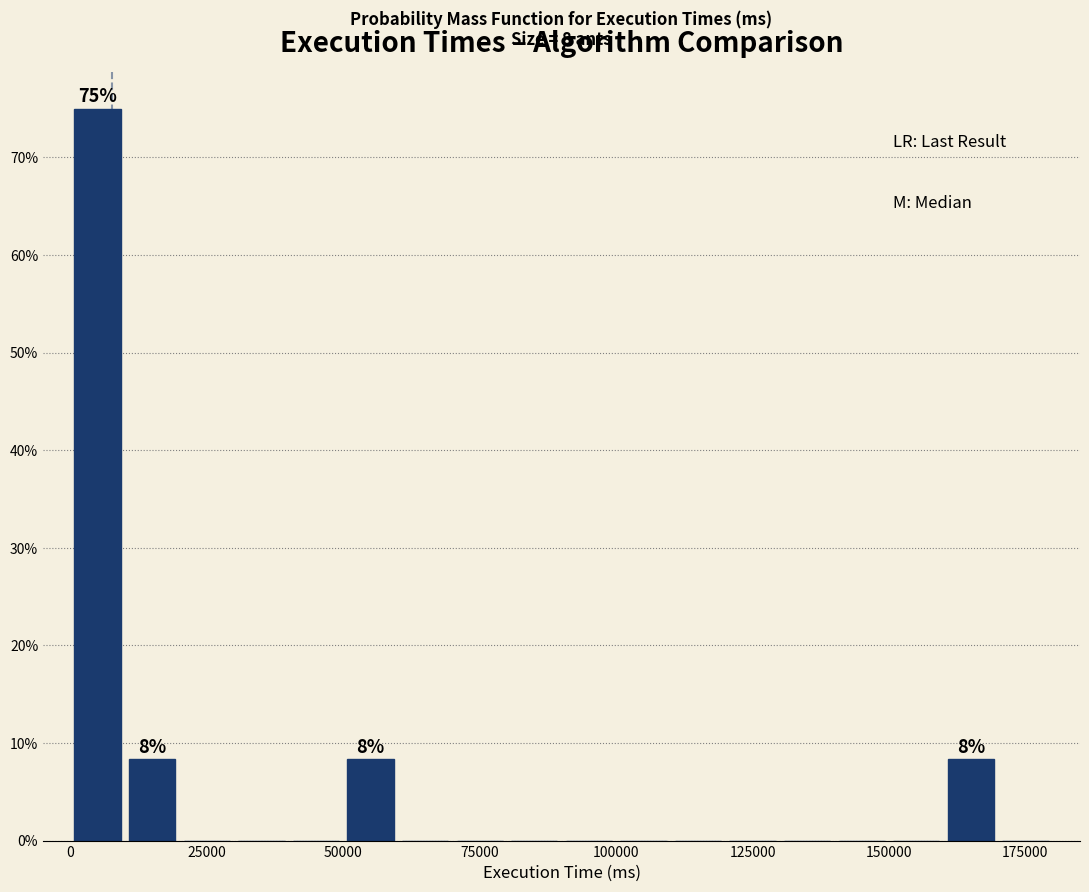

Read against the x-axis, roughly where is the centre of the tallest bar?

5000